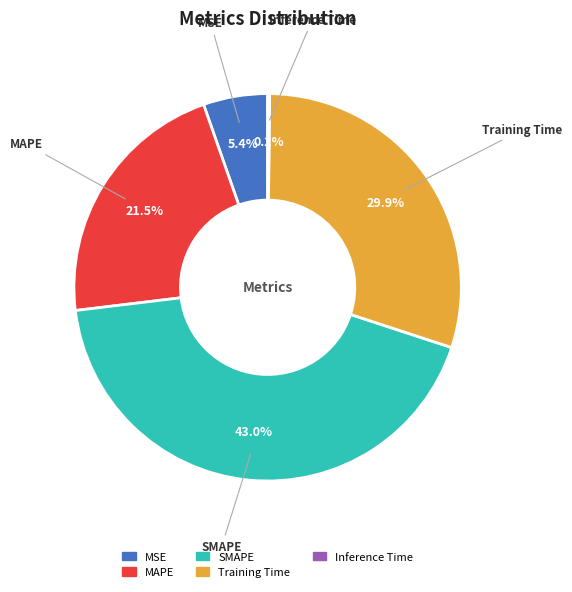

What is the largest slice in the pie chart?

SMAPE